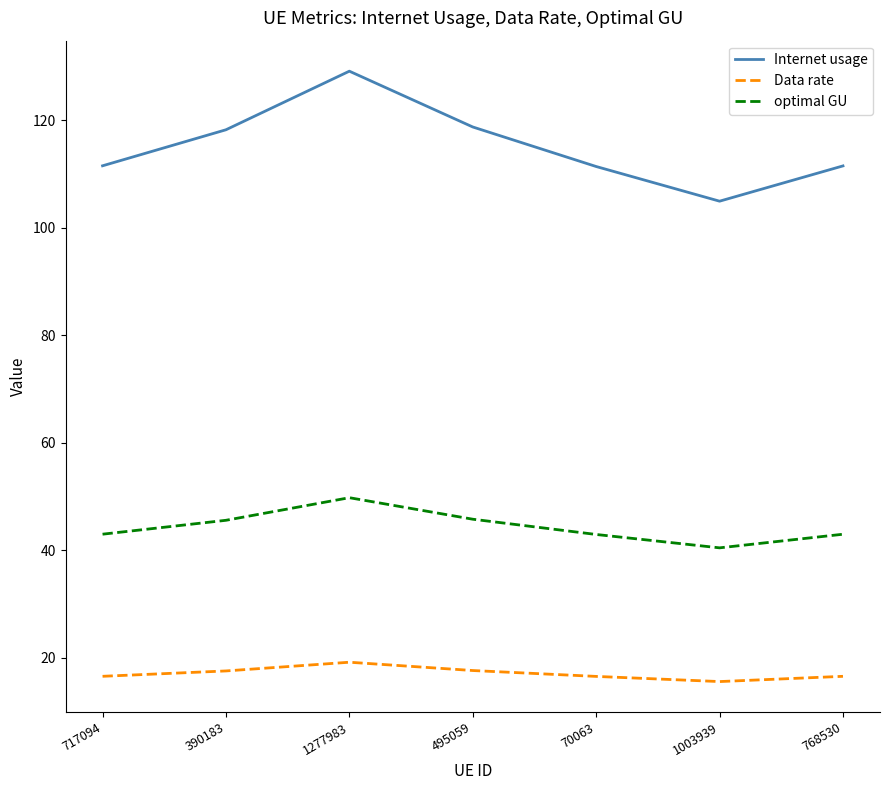

Where does the Data rate series first go above 16?

717094